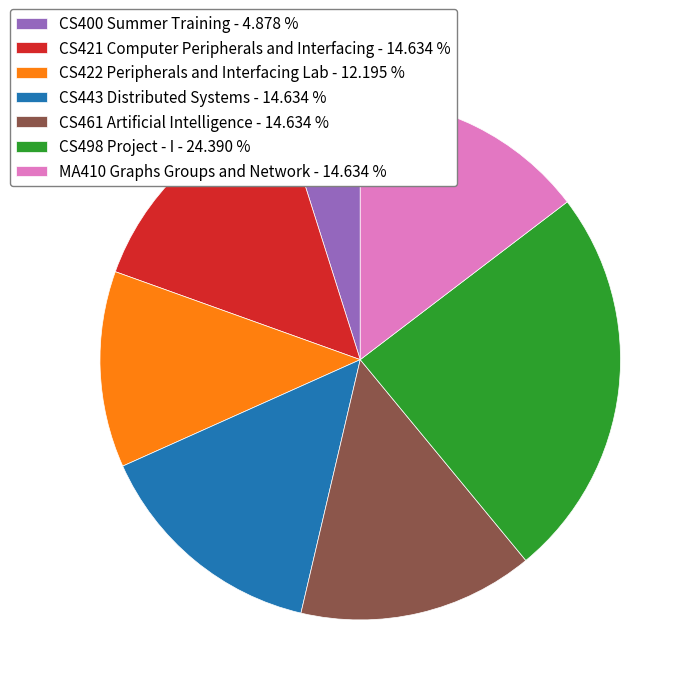

Does CS400 Summer Training - 4.878 % account for over 50% of the chart?

No